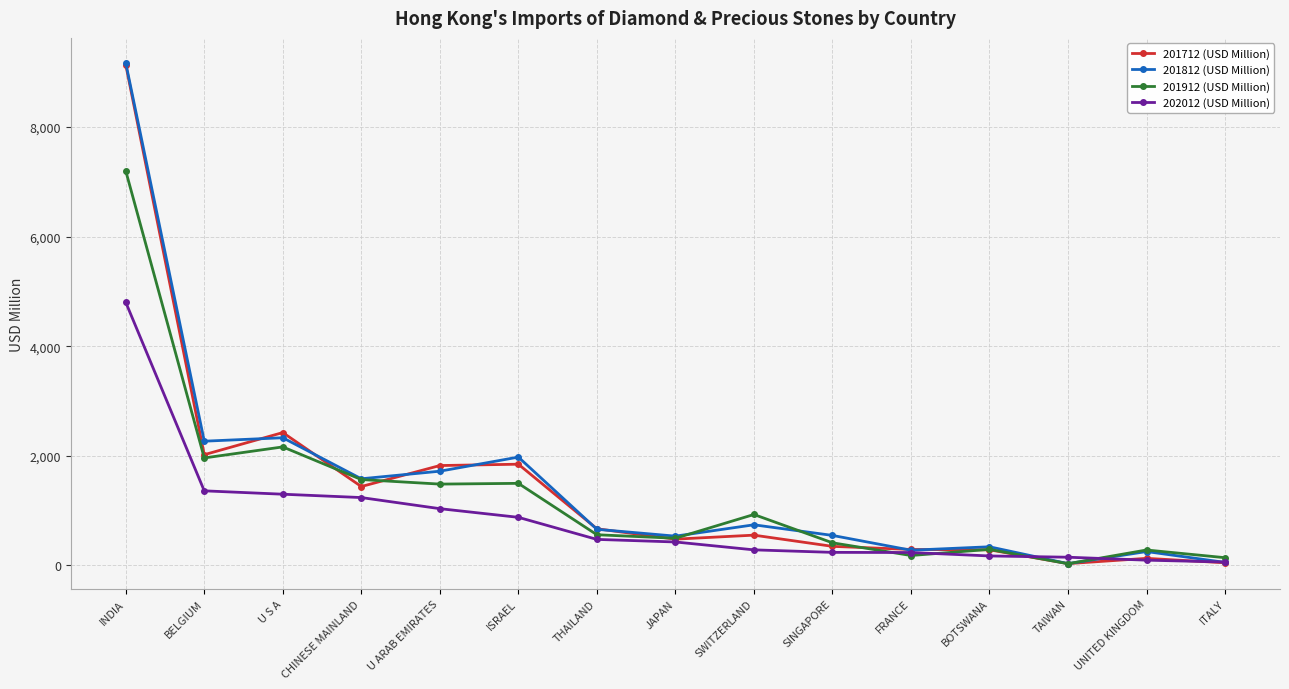

What is the difference between the maximum and second lowest values in the 201712 (USD Million) series?

9092.3